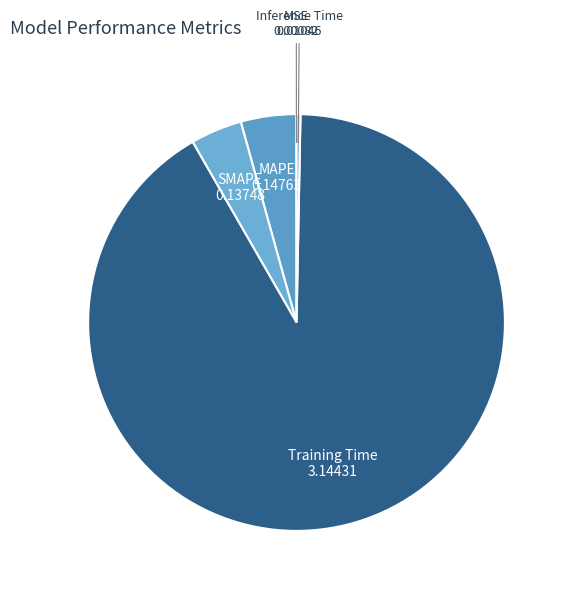

Between Inference Time 0.01046 and SMAPE 0.13748, which is larger?

SMAPE 0.13748